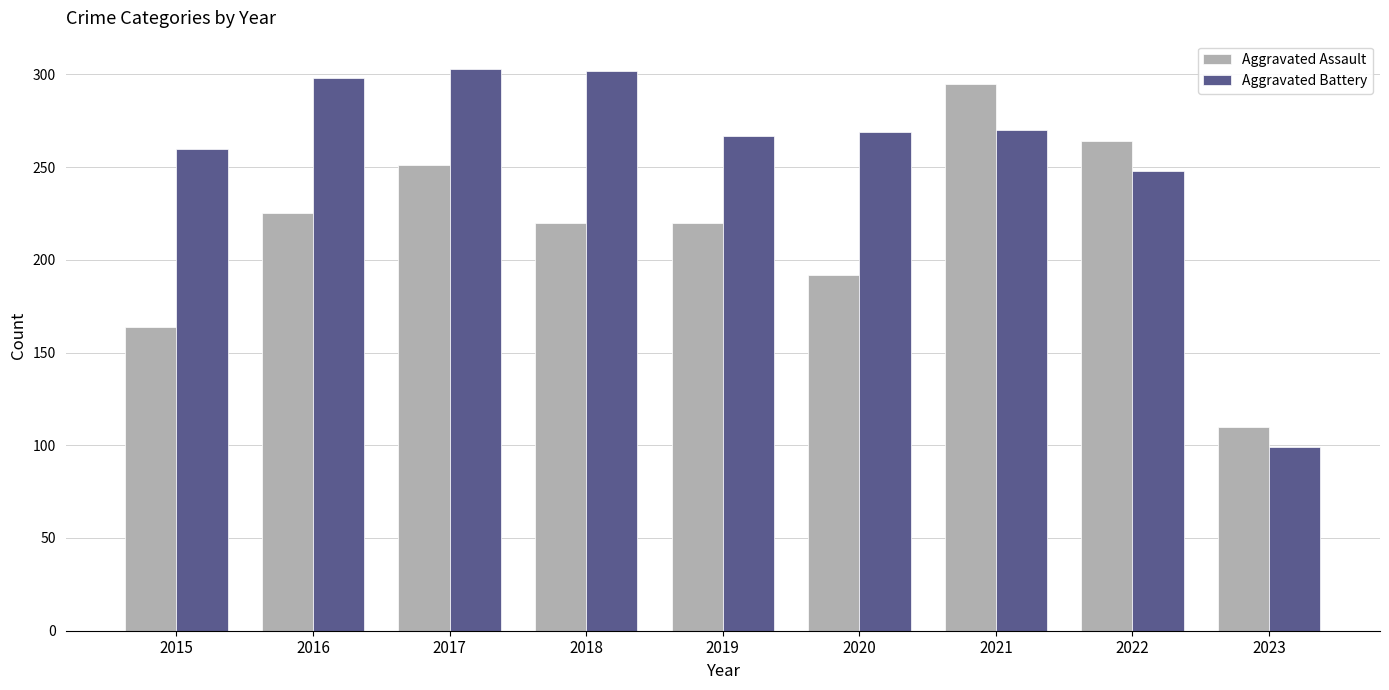

What is the total value across all series at 2016?

523